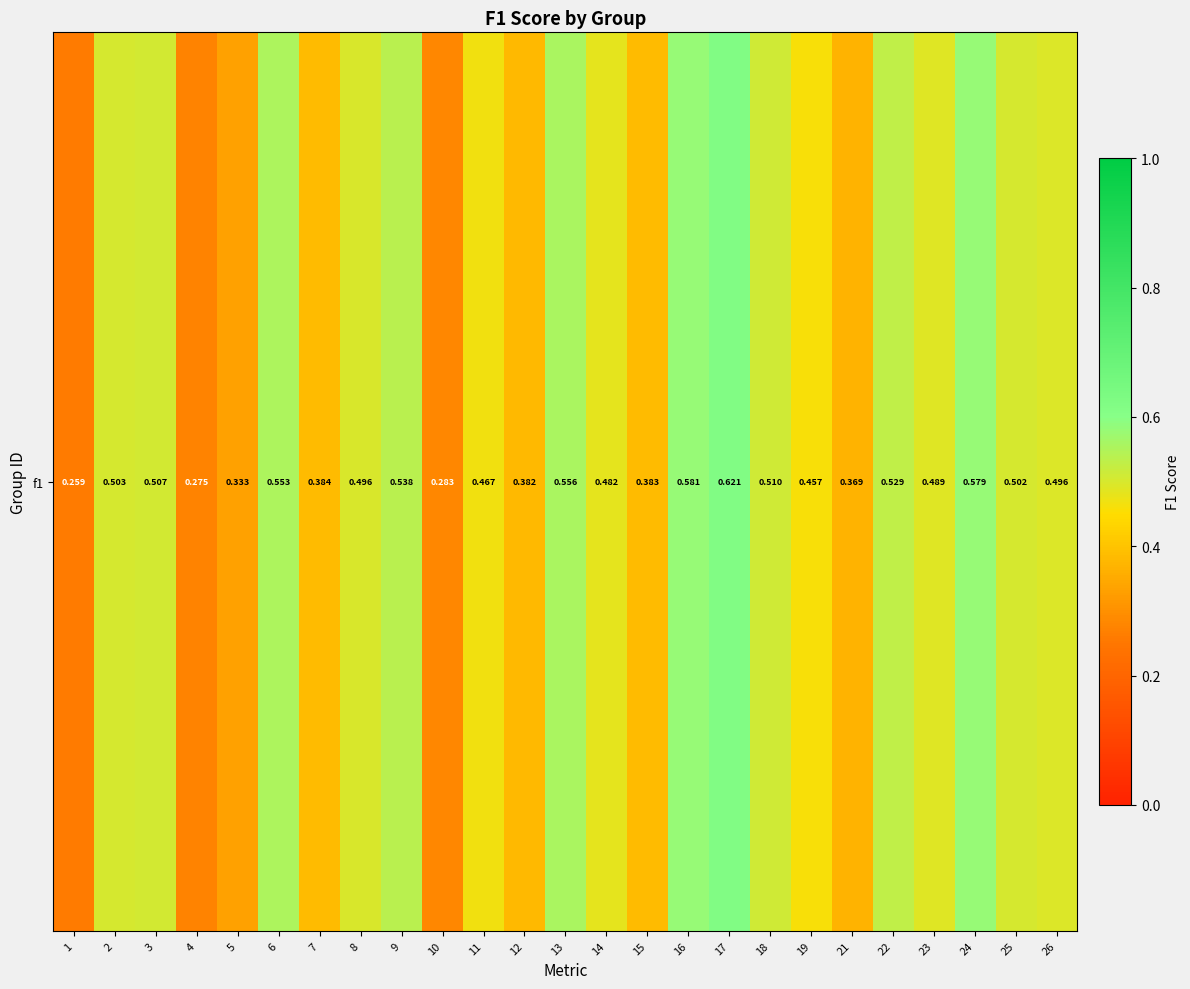

Rank the categories by value from lowest to highest.

1, 4, 10, 5, 21, 12, 15, 7, 19, 11, 14, 23, 26, 8, 25, 2, 3, 18, 22, 9, 6, 13, 24, 16, 17